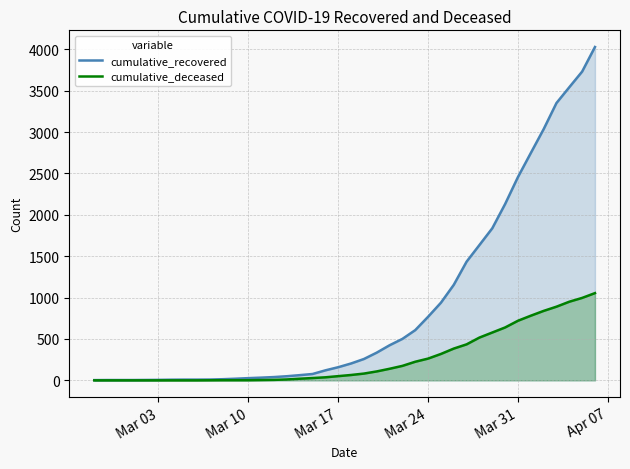

Which series has the widest spread of values?

cumulative_recovered